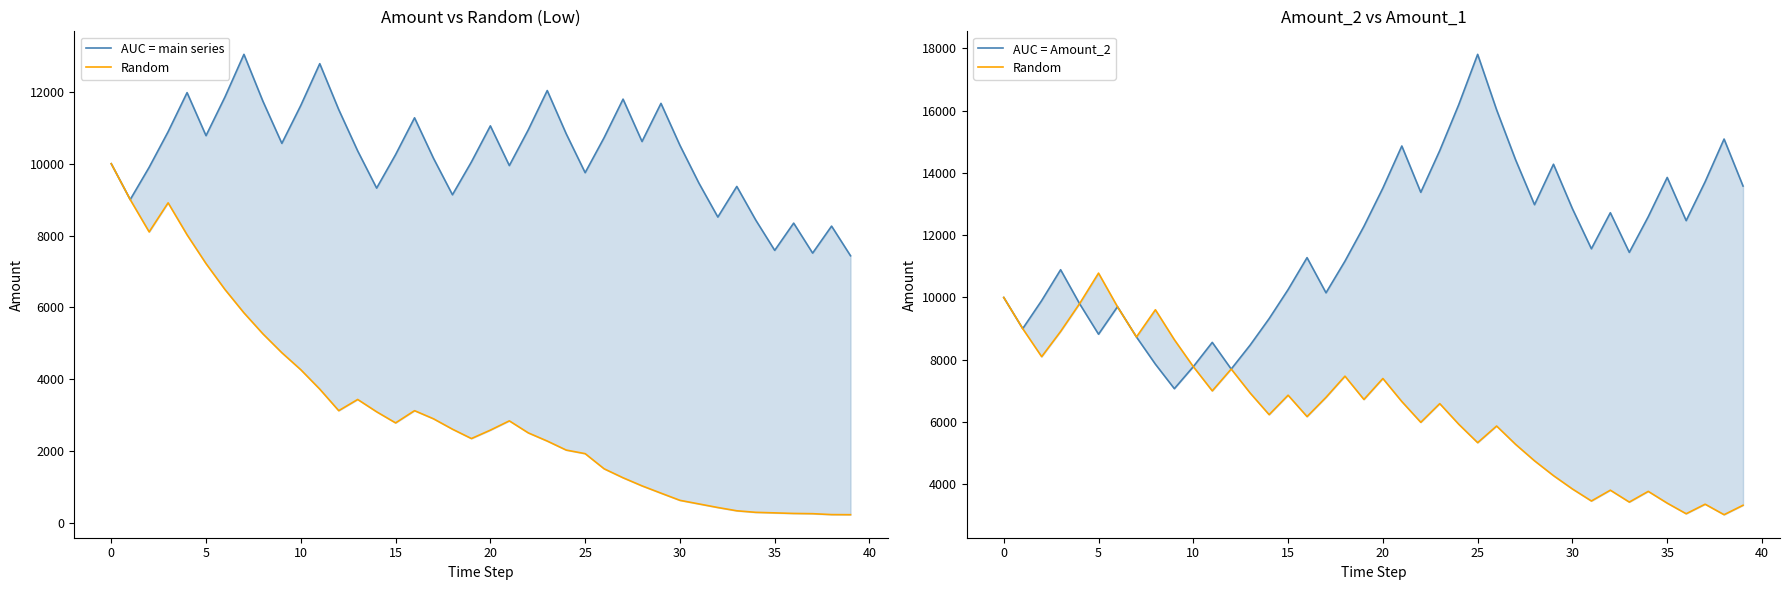

The value of AUC = Amount_2 at 40 is 1544.6. True or false?

False